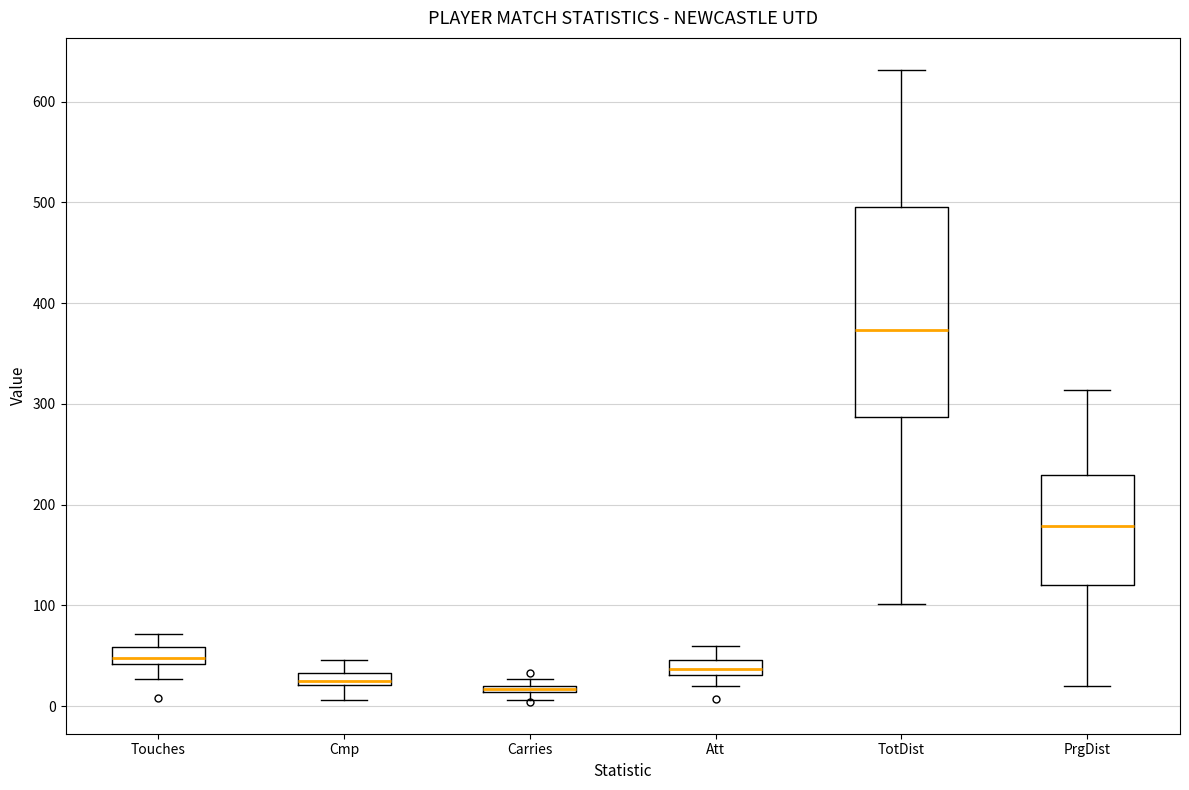

Where is the lower edge of the box for Att on the y-axis? The values are not printed on the chart, so give them approximately, as read against the axis.

30